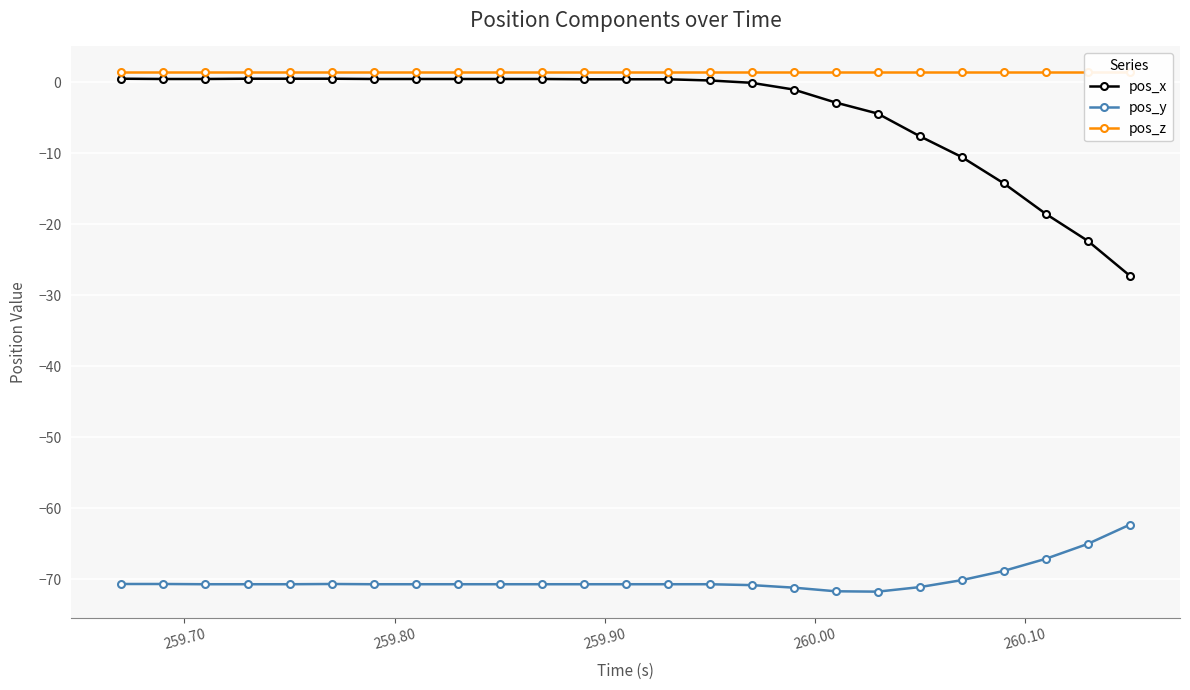

What is the lowest value of the pos_x series?

-27.2